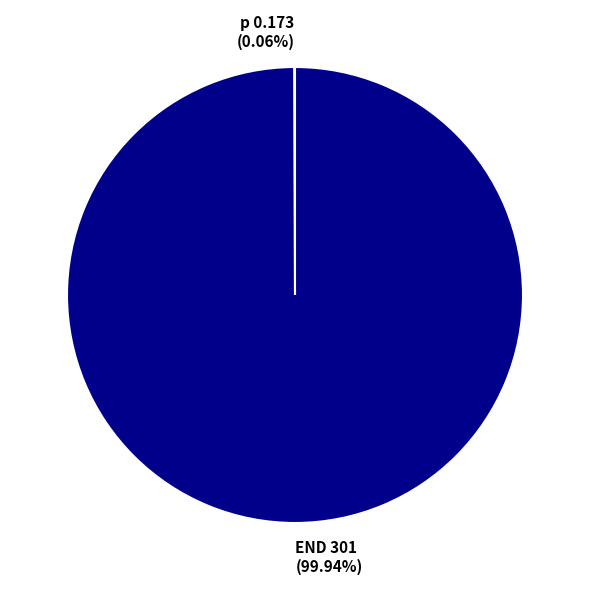

Which slice is the largest?

END